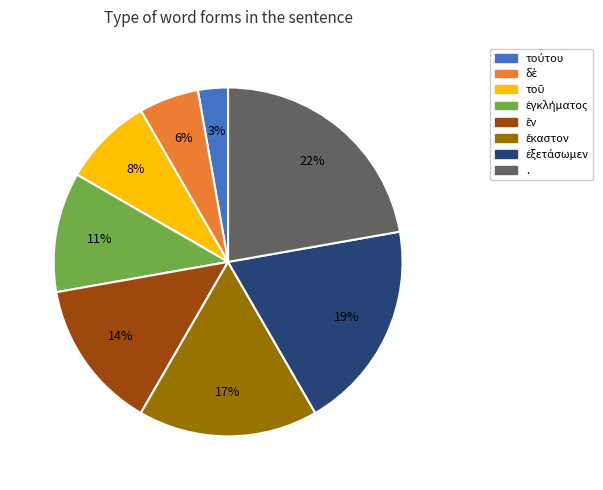

To the nearest percent, what is the difference between the largest and smallest slice percentages?

19%